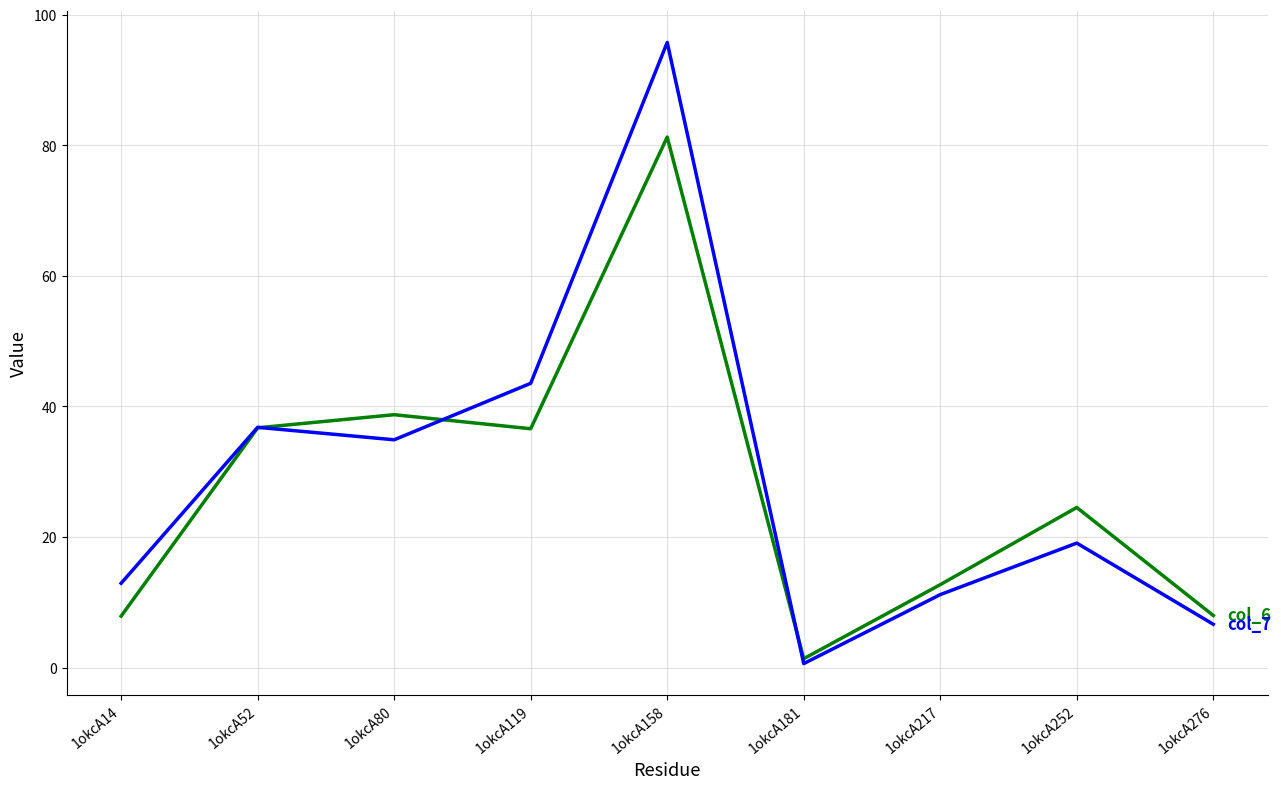

What is the difference between the highest and lowest values at 1okcA252?

5.5